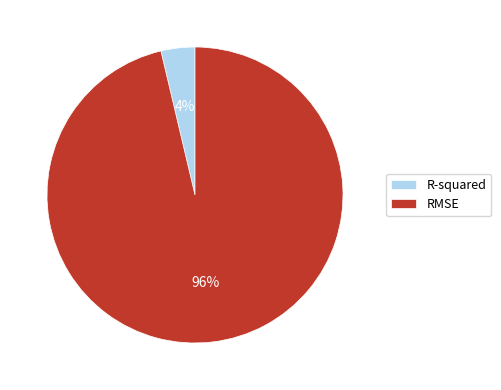

Which slice is the largest?

RMSE